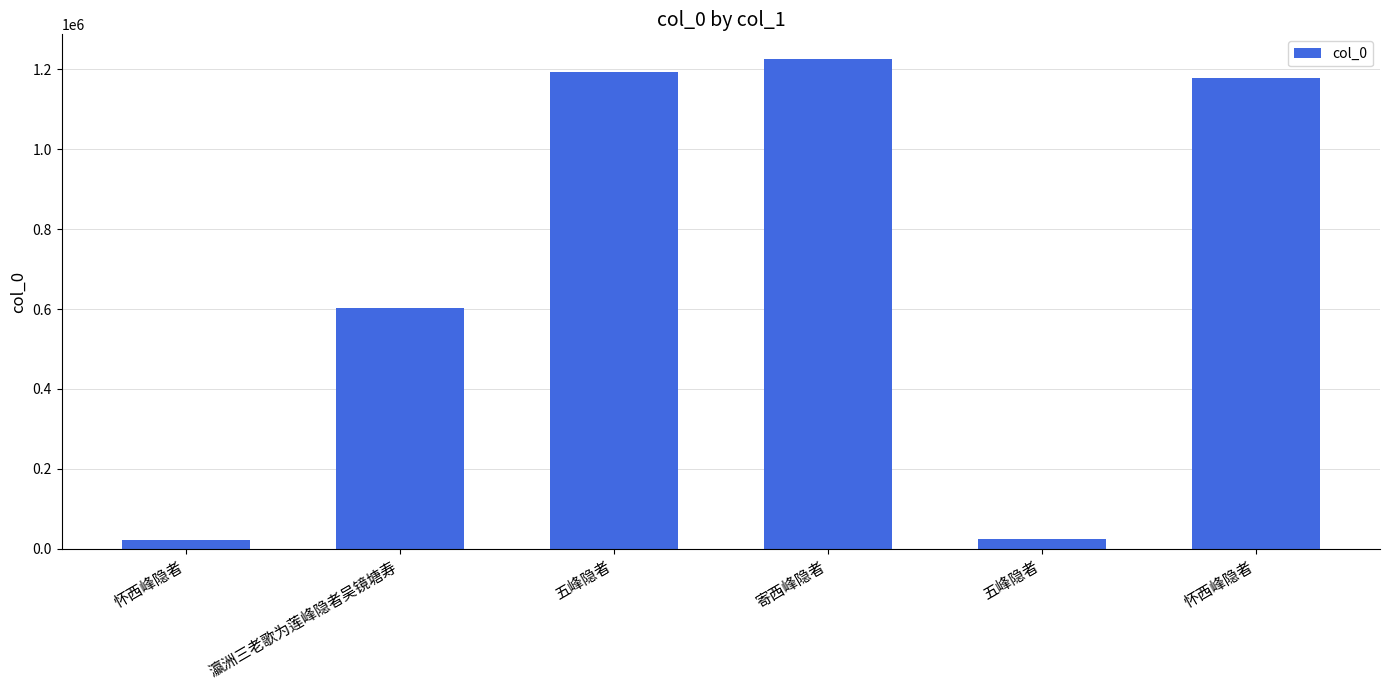

How many series are shown in this chart?

1